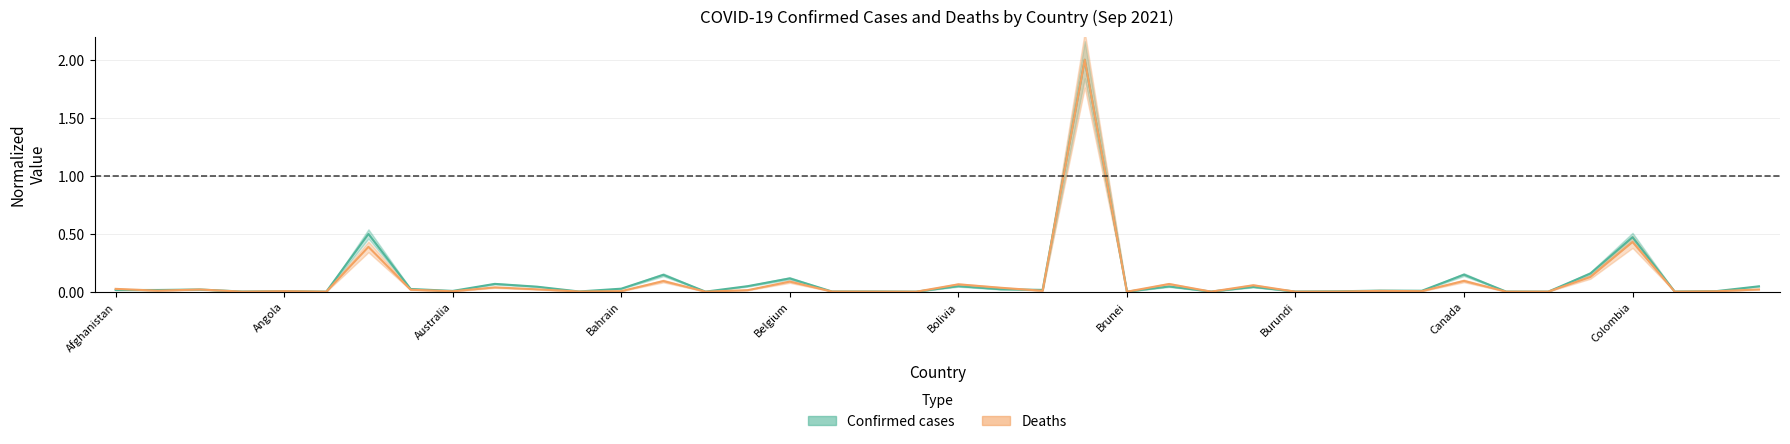

The Deaths series shows 0.0 at 19. True or false?

True